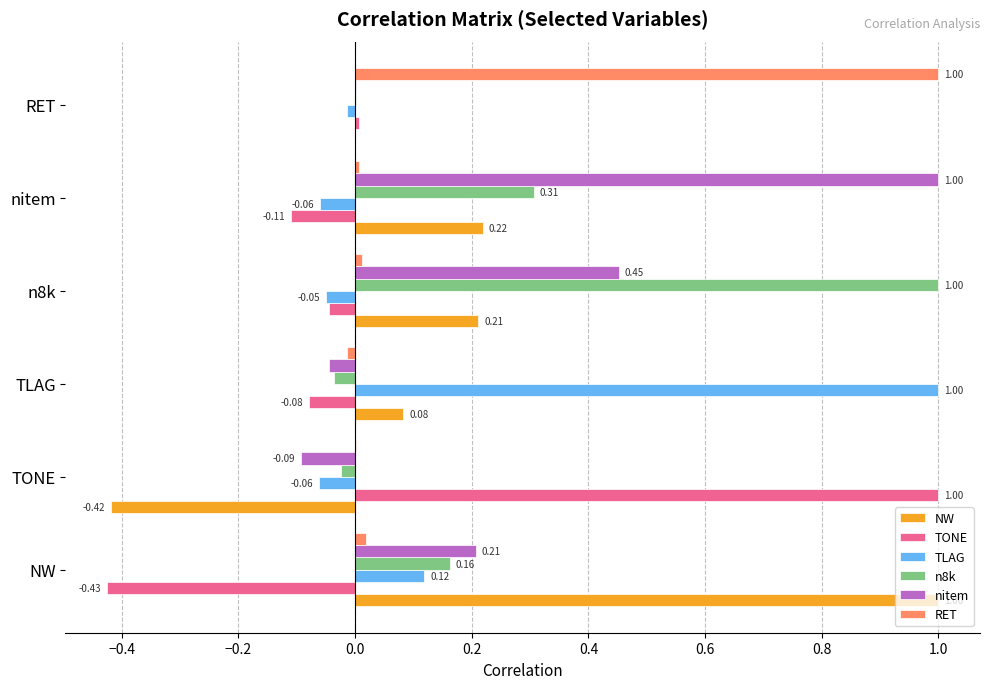

At which label is NW closest to 0?

RET